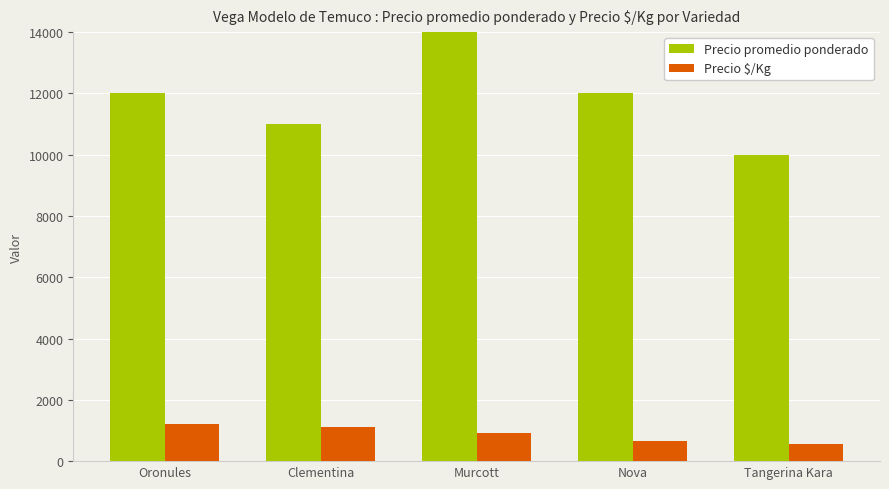

What is the sum of the Precio promedio ponderado values at Murcott and Nova?

28444